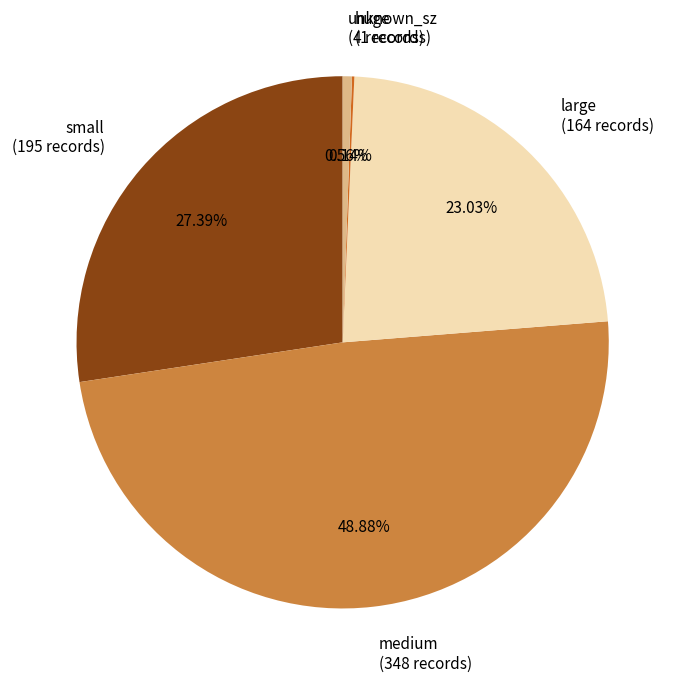

To the nearest percent, what portion does small represent?

27%